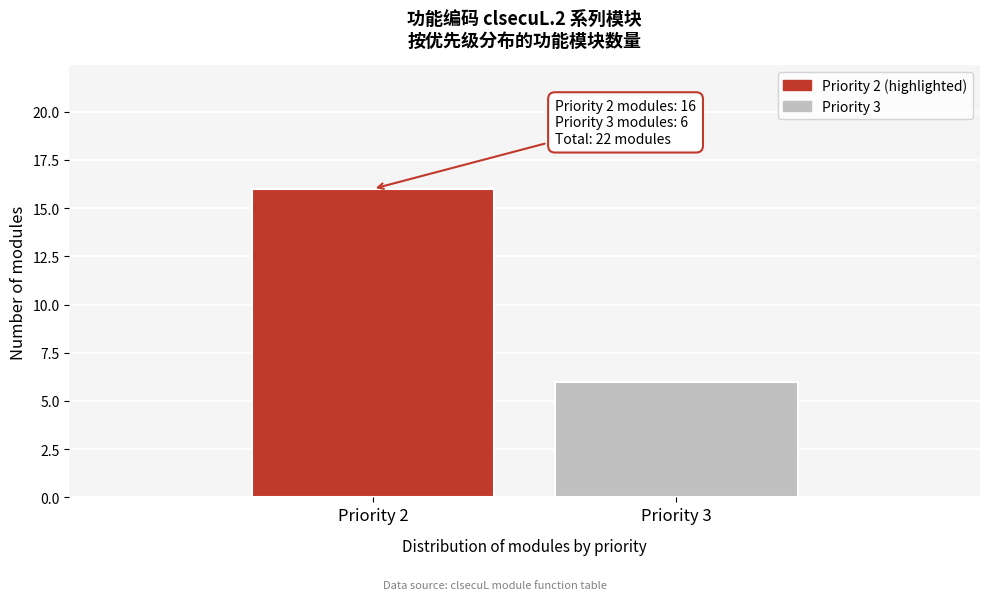

Reading left to right, list all the values displayed in this chart.

16	6